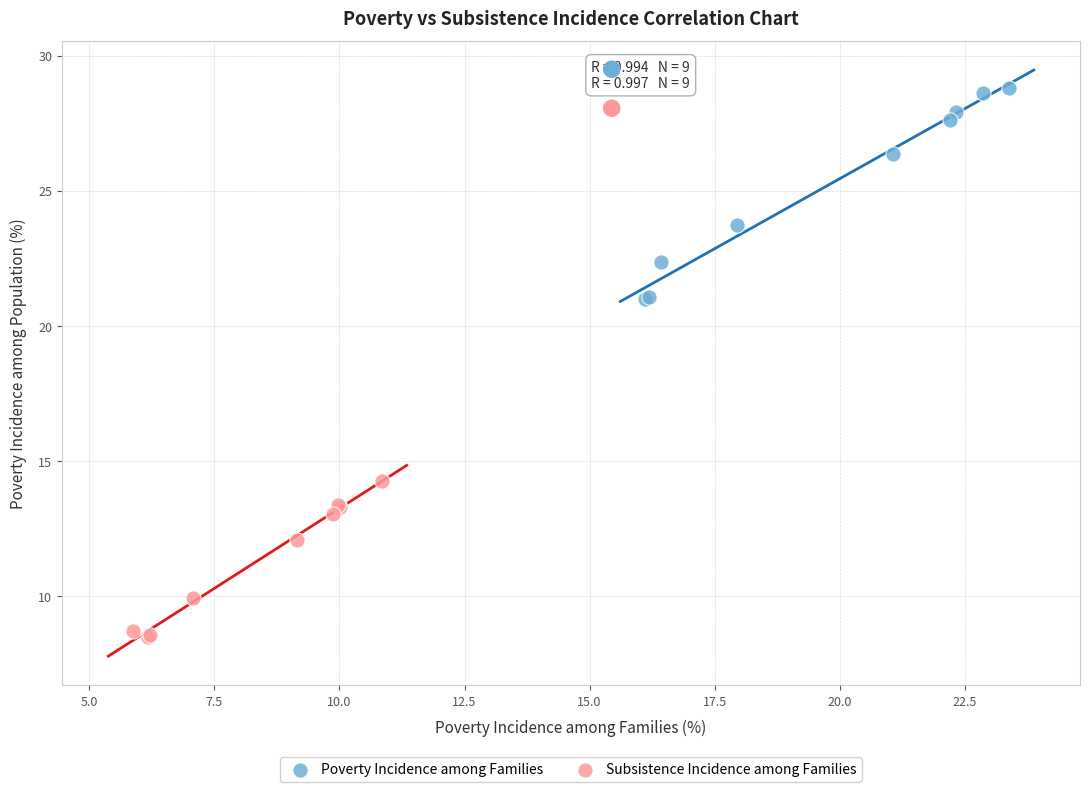

Which series contains the lowest Y value?

Subsistence Incidence among Families